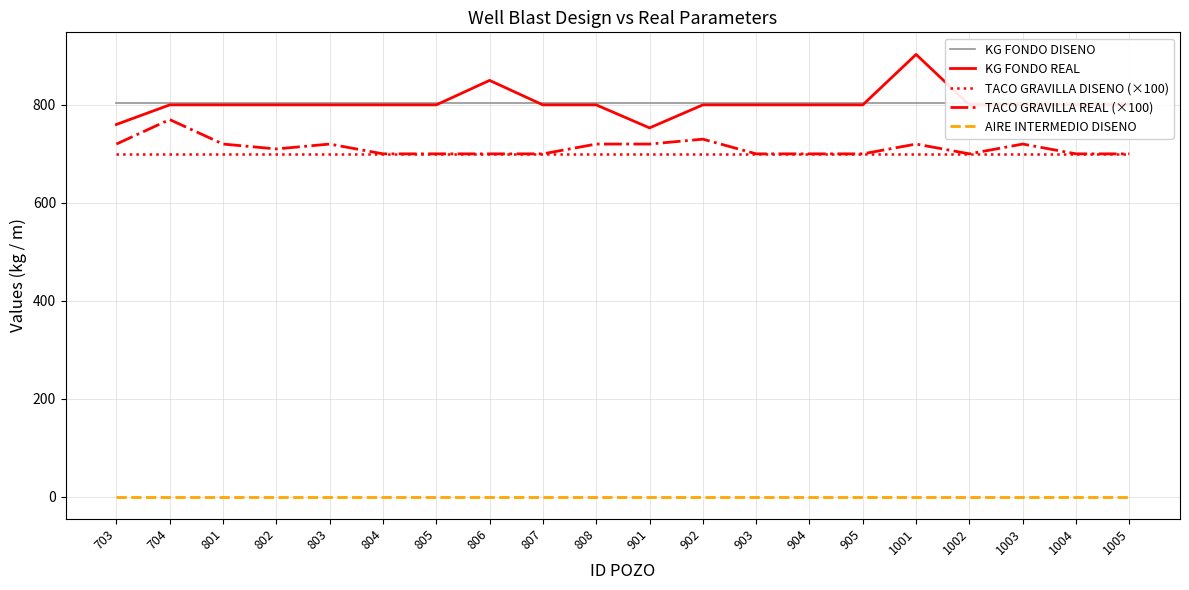

Reading left to right, what are all the values shown in this chart?

KG FONDO DISENO: 803	803	803	803	803	803	803	803	803	803	803	803	803	803	803	803	803	803	803	803
KG FONDO REAL: 760	800	800	800	800	800	800	850	800	800	753	800	800	800	800	903	800	800	800	800
TACO GRAVILLA DISENO (×100): 700	700	700	700	700	700	700	700	700	700	700	700	700	700	700	700	700	700	700	700
TACO GRAVILLA REAL (×100): 720	770	720	710	720	700	700	700	700	720	720	730	700	700	700	720	700	720	700	700
AIRE INTERMEDIO DISENO: 0	0	0	0	0	0	0	0	0	0	0	0	0	0	0	0	0	0	0	0